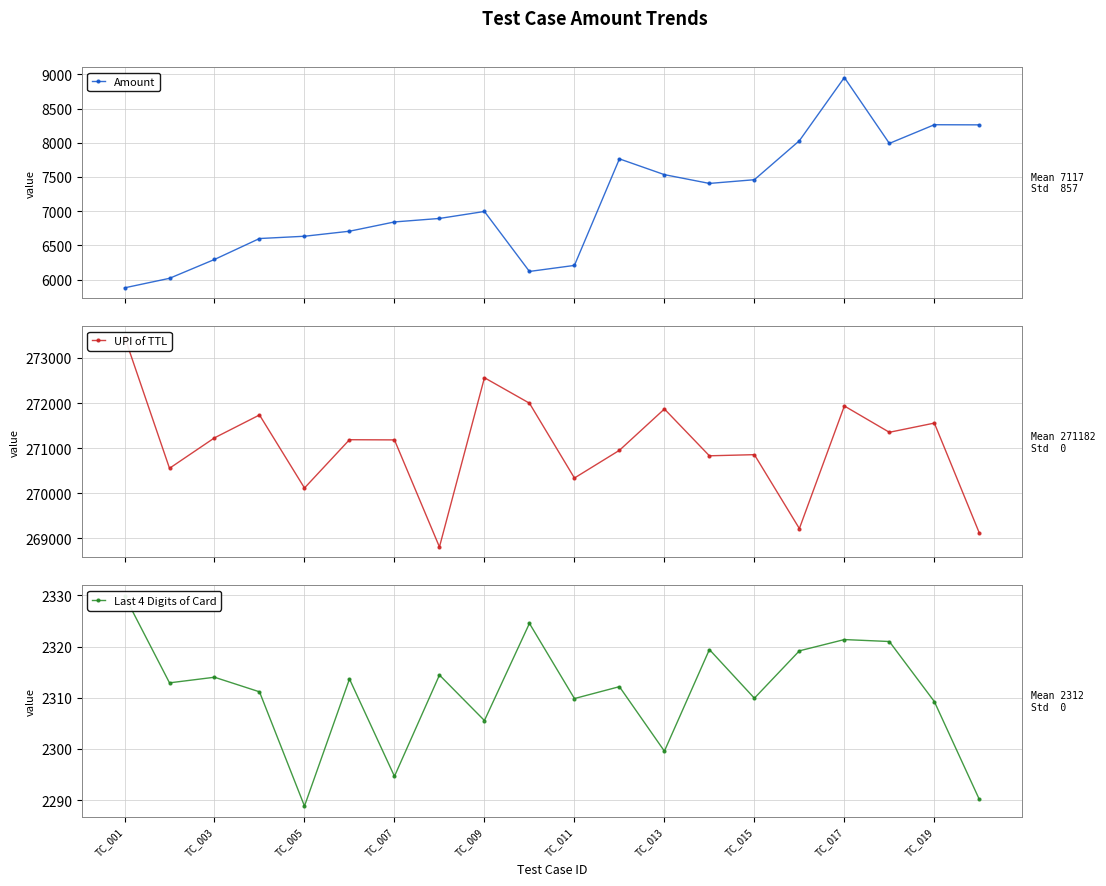

True or false: Amount and Last 4 Digits of Card cross at least once.

False